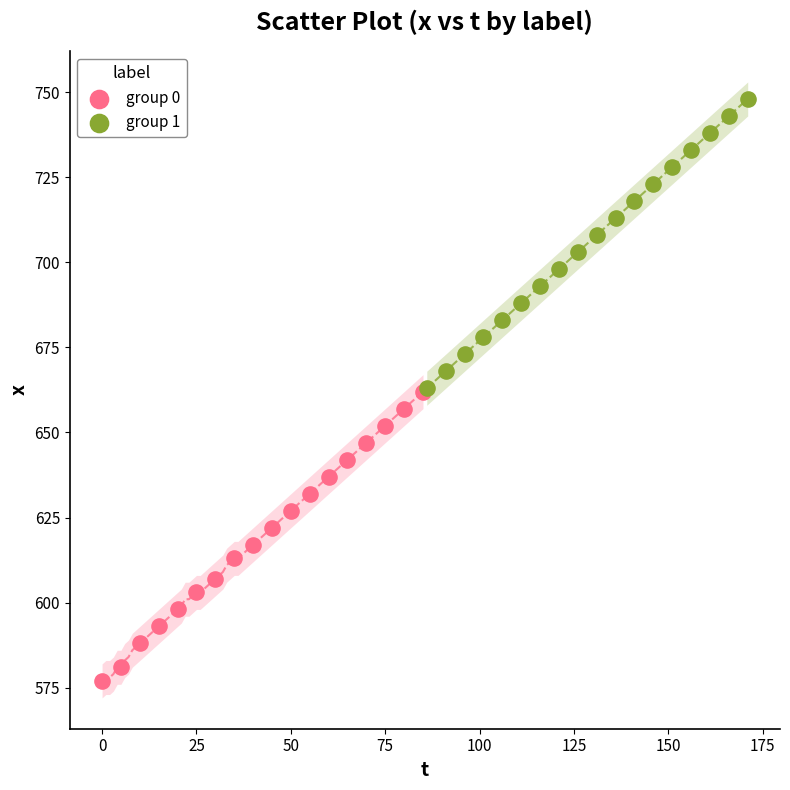

What are all the series names shown in the legend?

group 0, group 1